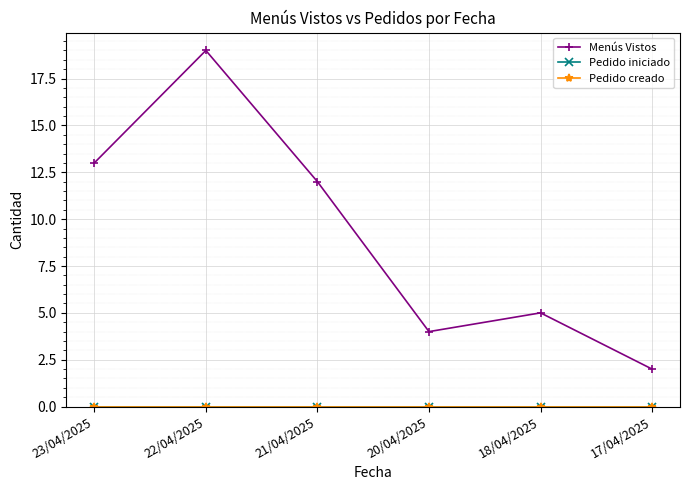

What position from the left is 23/04/2025?

1